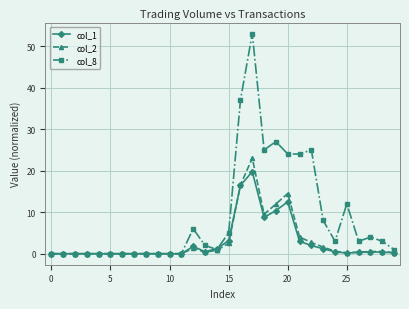

Which series has the largest total across all categories?

col_8